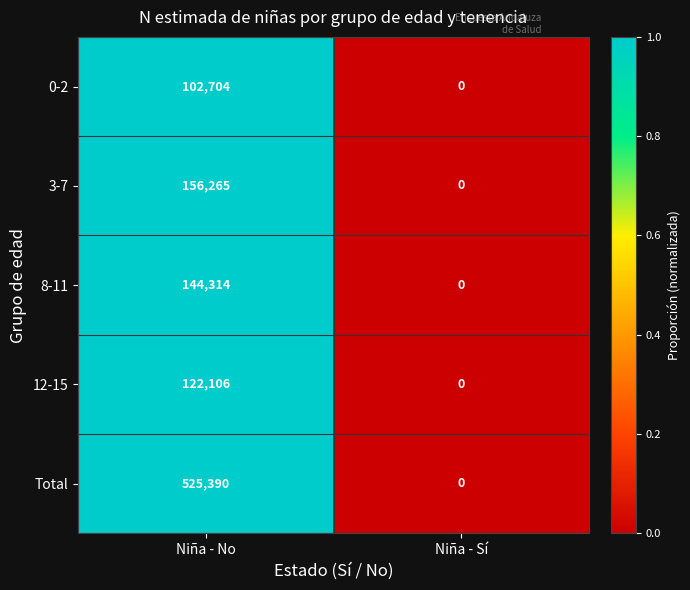

At which label is 3-7 closest to 78132?

Niña - Sí